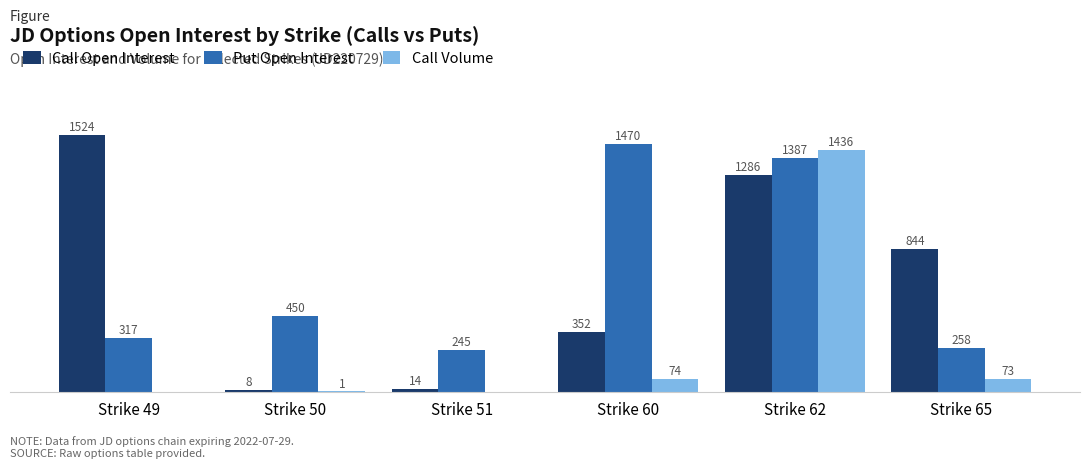

Where does the Call Volume series first go above 73?

Strike 60